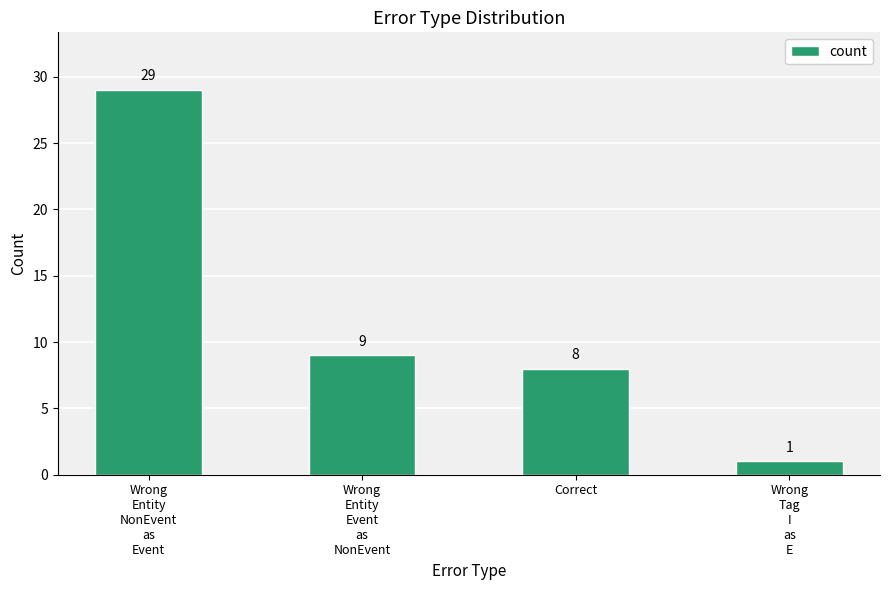

Which category has the lowest value across all series?

Wrong
Tag
I
as
E